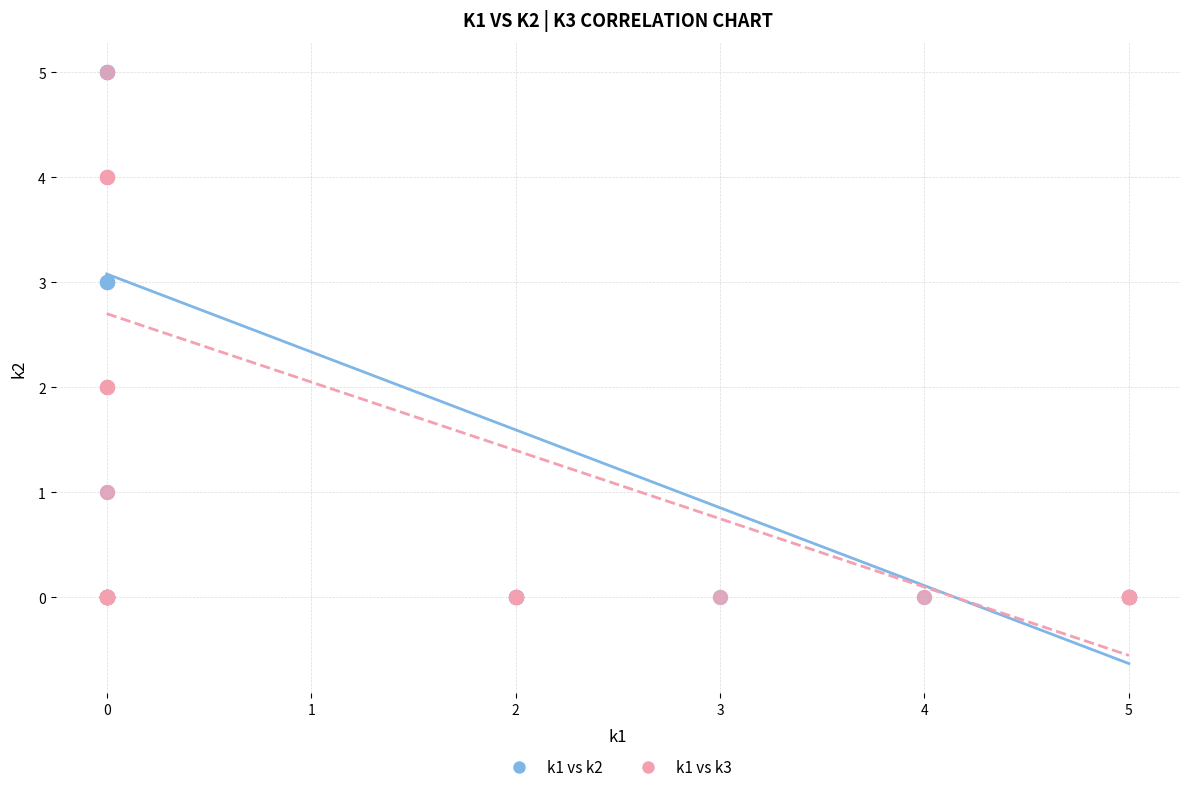

What are all the series names shown in the legend?

k1 vs k2, k1 vs k3